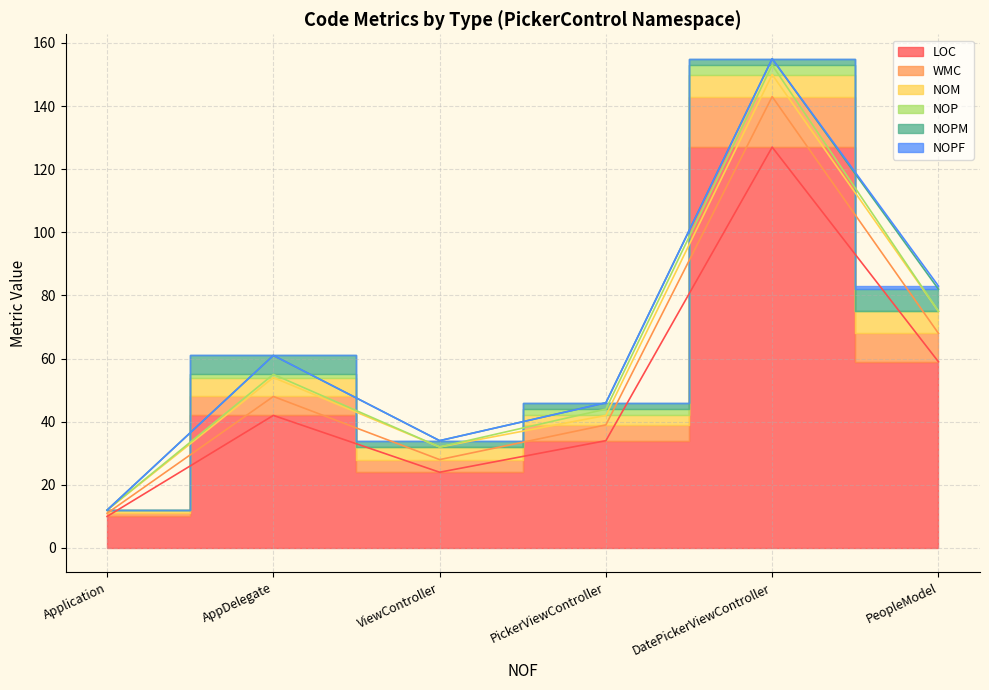

The NOPM series shows 4 at PeopleModel. True or false?

False